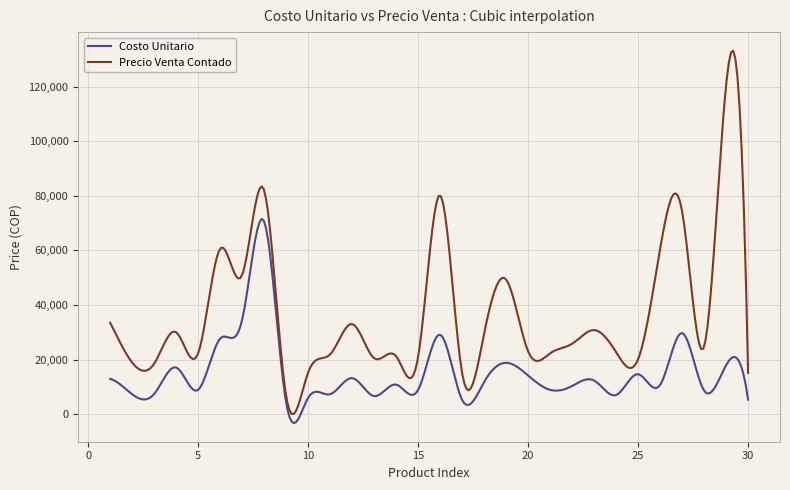

Count the number of data series in this chart.

2